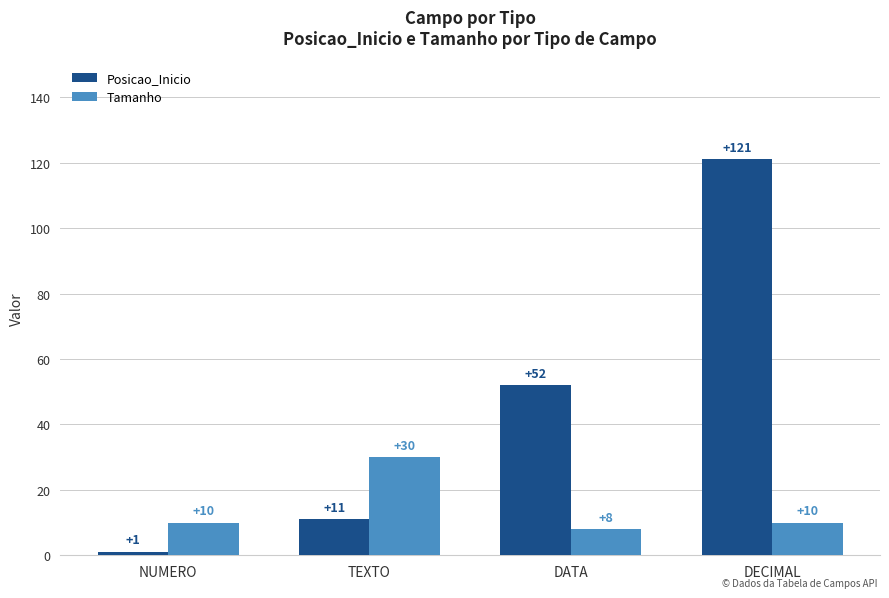

Reading left to right, transcribe all the data shown in this chart.

Posicao_Inicio: 1	11	52	121
Tamanho: 10	30	8	10